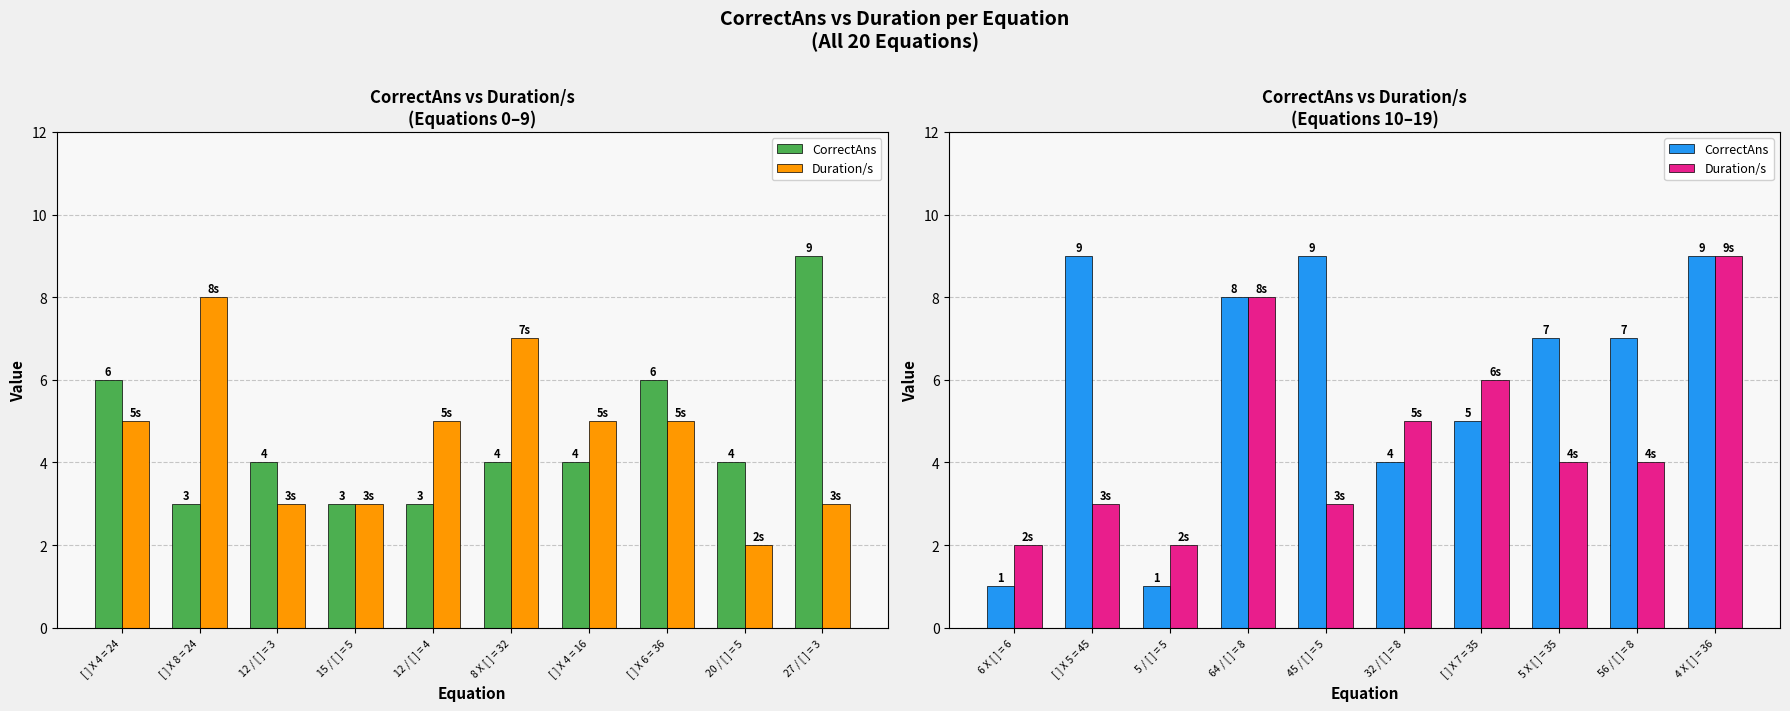

Which series has the largest total across all categories?

CorrectAns